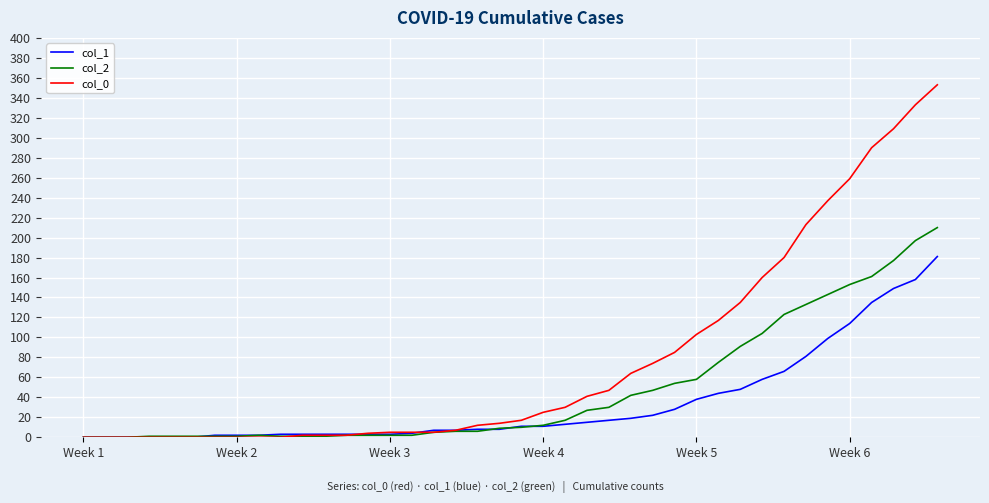

What are all the series names shown in the legend?

col_1, col_2, col_0